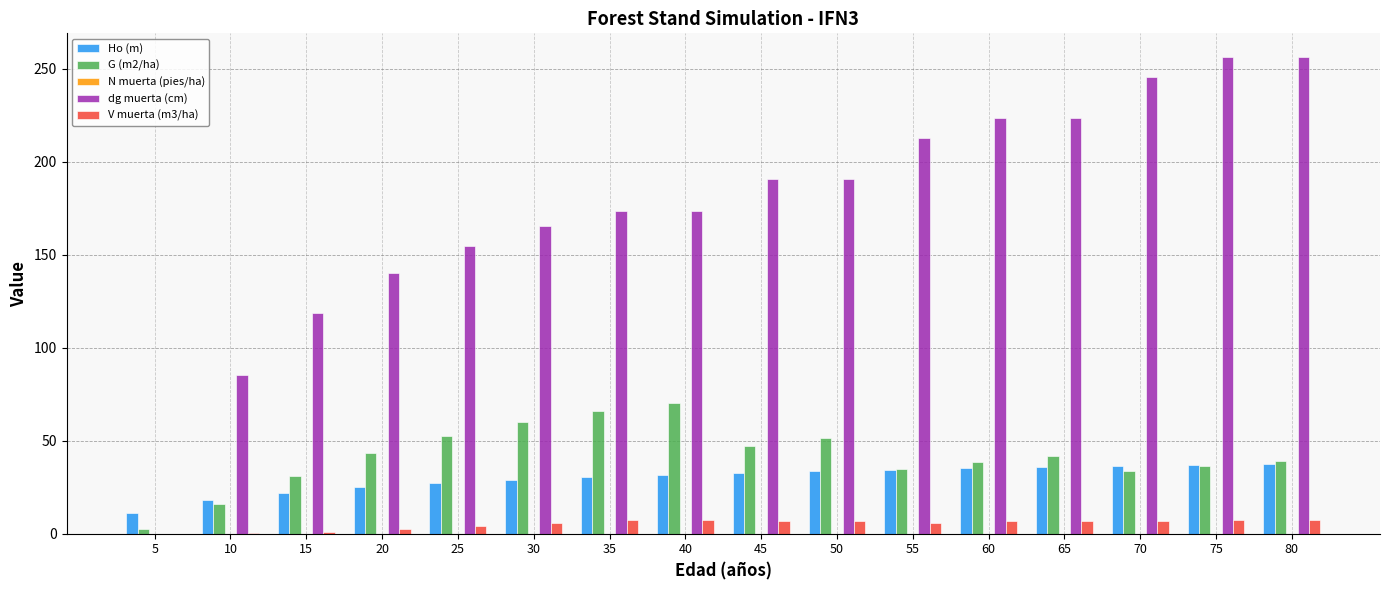

Between 45 and 70, which series saw the biggest shift?

dg muerta (cm)